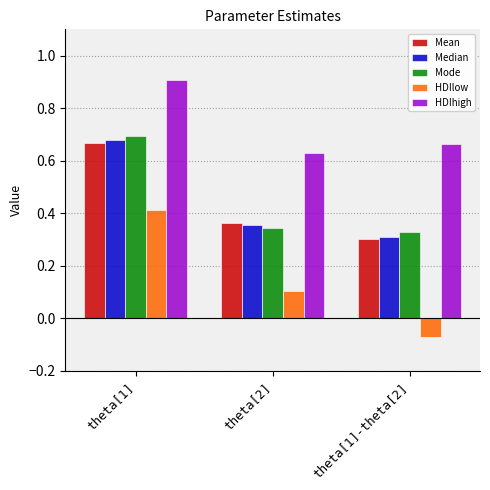

At which label does Median reach its peak?

theta[1]